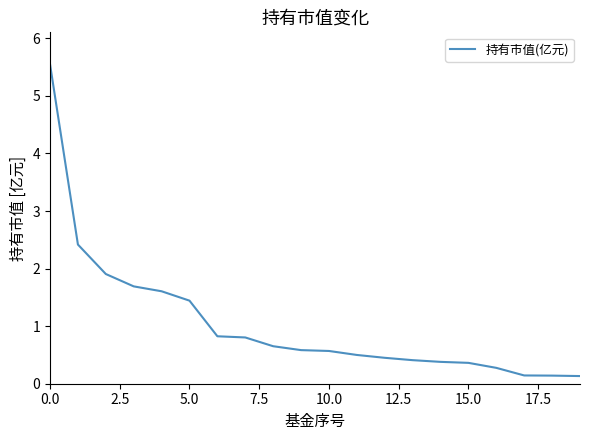

Does the chart display data point markers on the line(s)?

No